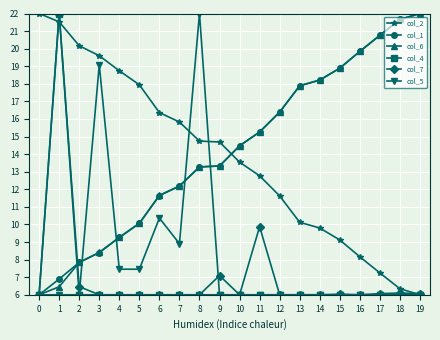

Between which two adjacent categories do col_4 and col_2 first intersect?

0 and 1